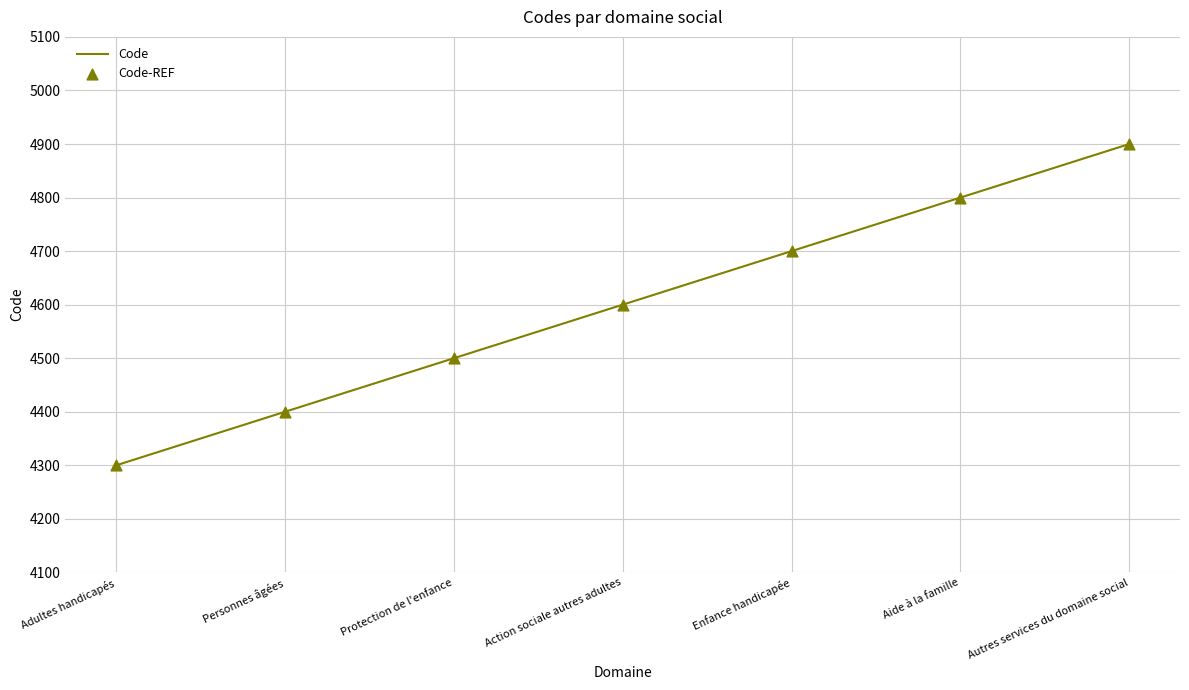

Approximately how many times larger is the value at Aide à la famille compared to Protection de l'enfance?

1.1